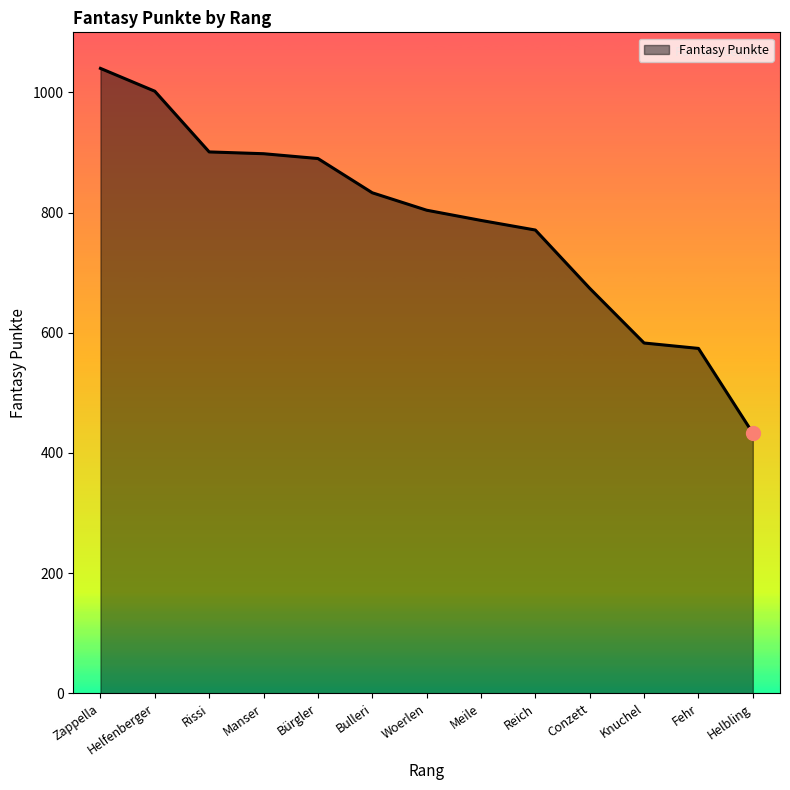

At which label is the value closest to 736?

Reich